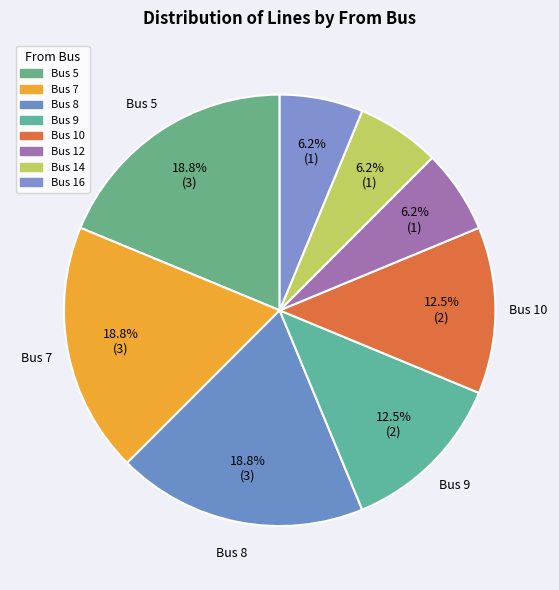

How many slices are in this pie chart?

8